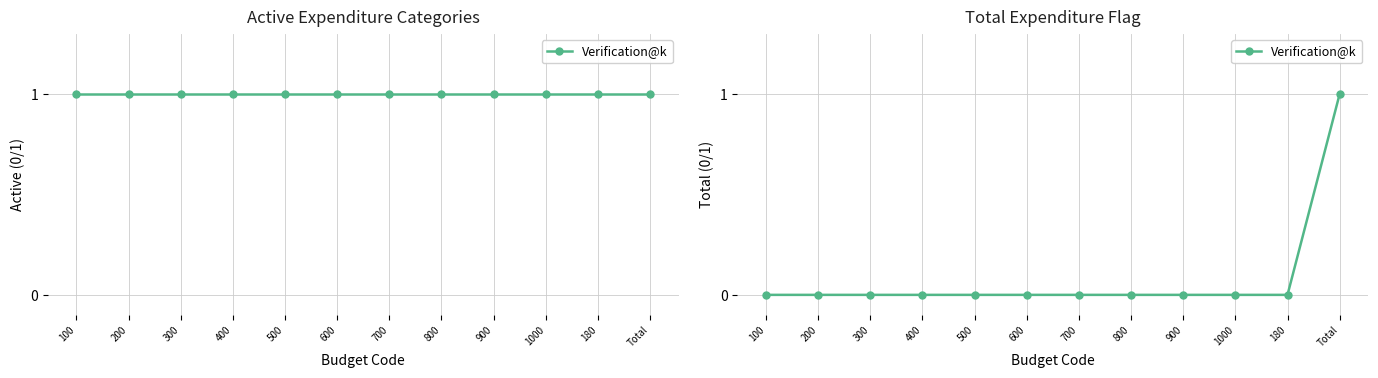

Count the number of data series in this chart.

1